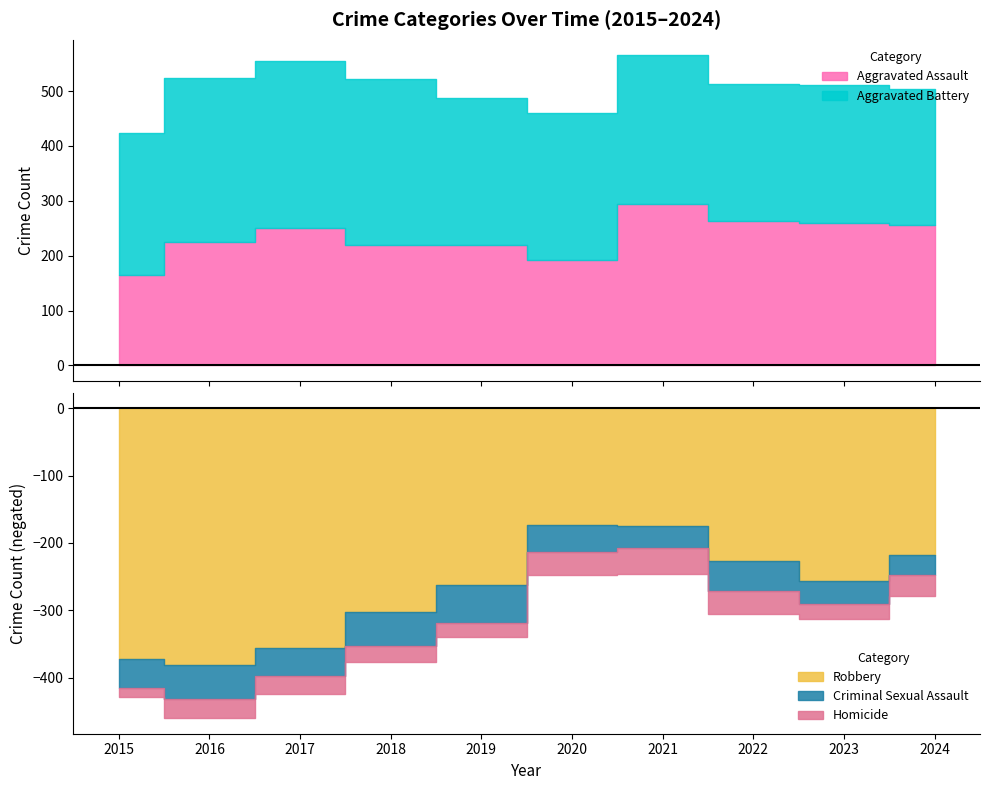

How many data points in Robbery are less than 263?

5